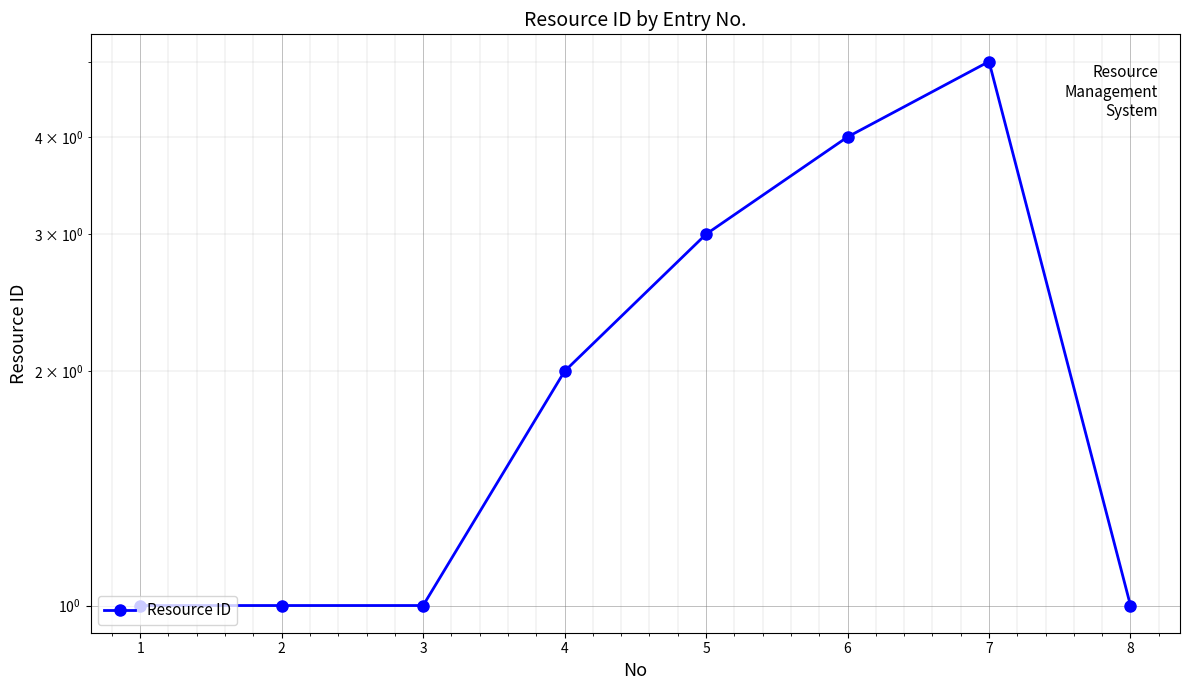

Reading left to right, transcribe all the data shown in this chart.

1=1	2=1	3=1	4=2	5=3	6=4	7=5	8=1